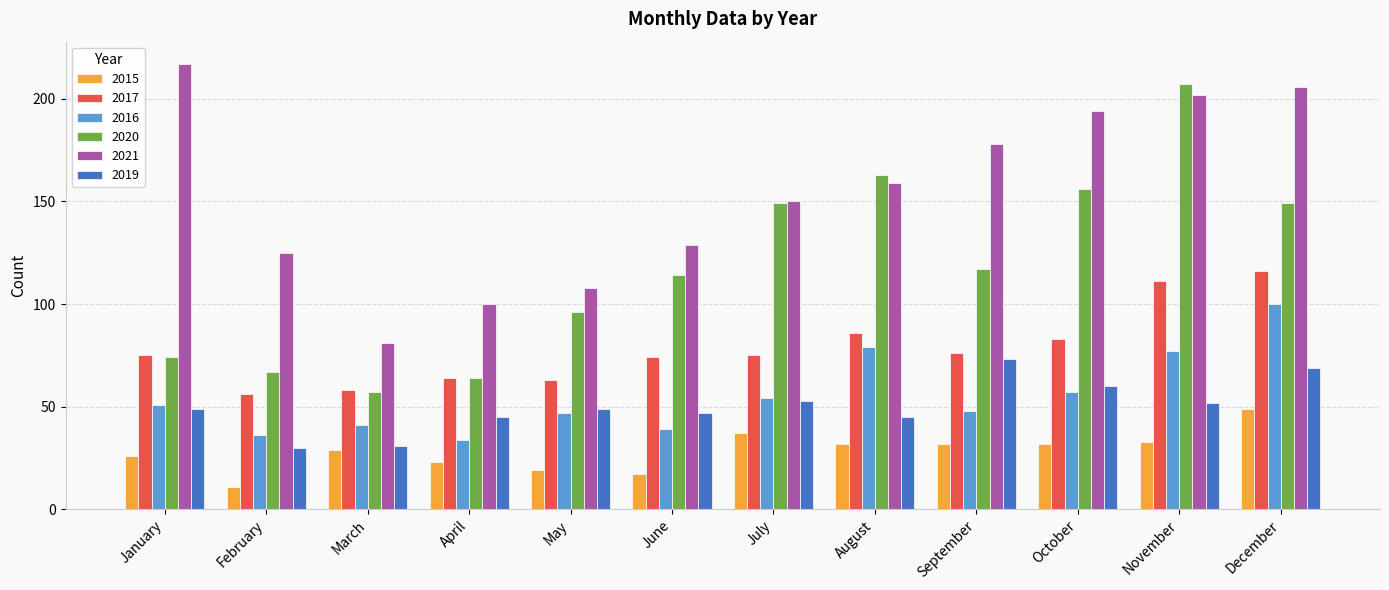

How many data points in 2015 are less than 32?

6